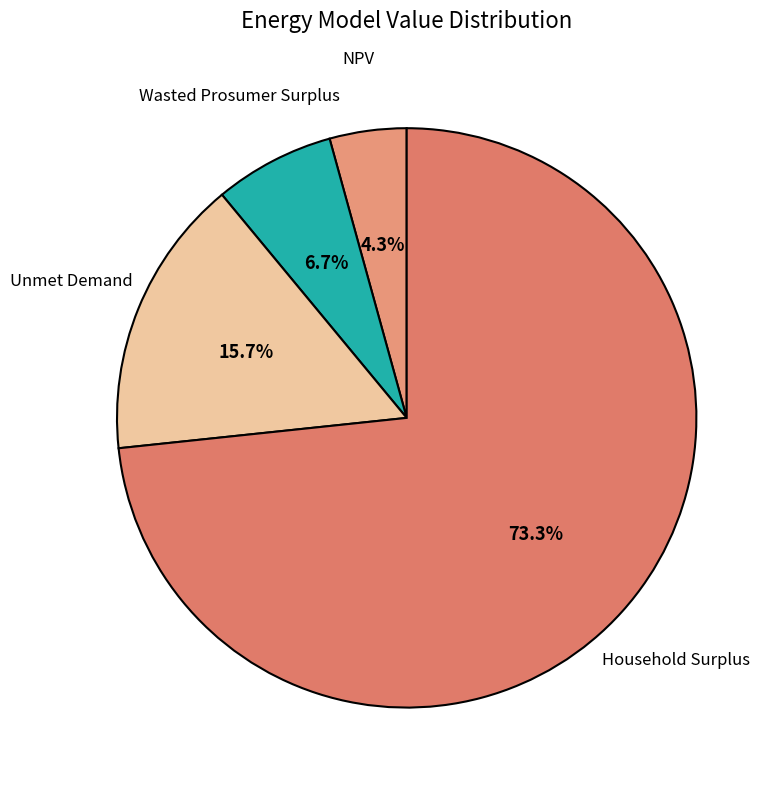

The Unmet Demand slice represents 6% of the pie. True or false?

False